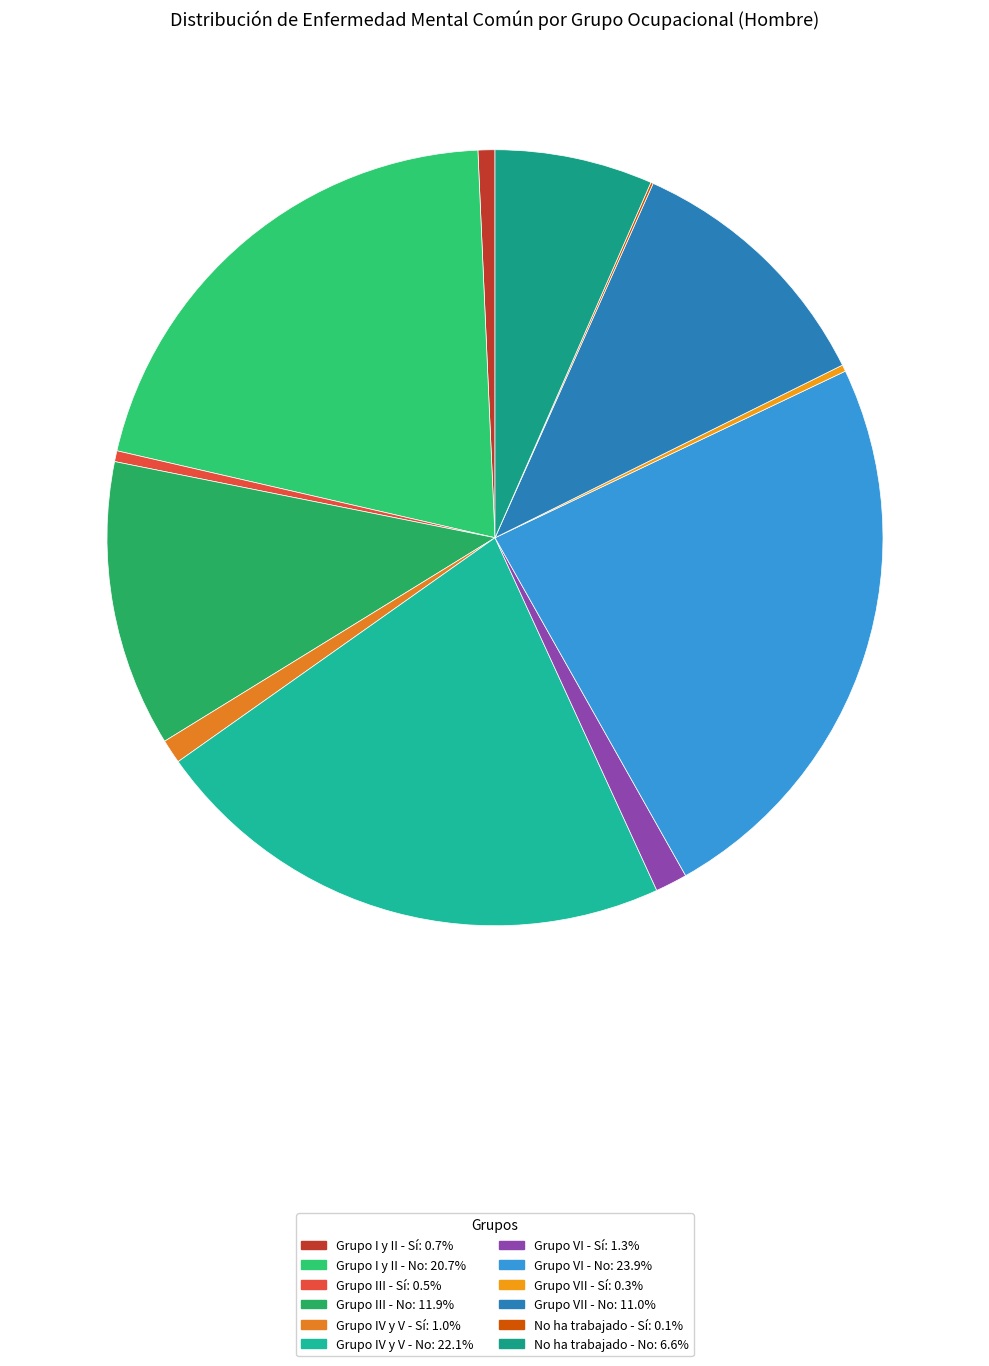

The Grupo I y II - Sí slice represents 1% of the pie. True or false?

True